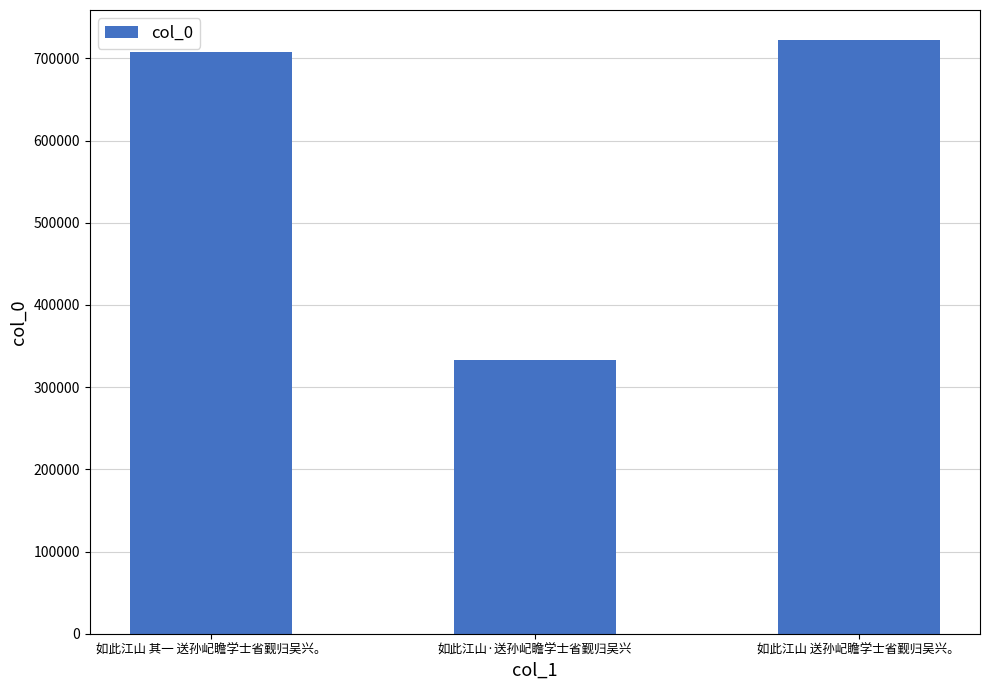

What is the label of the 2nd bar from the left?

如此江山·送孙屺瞻学士省觐归吴兴